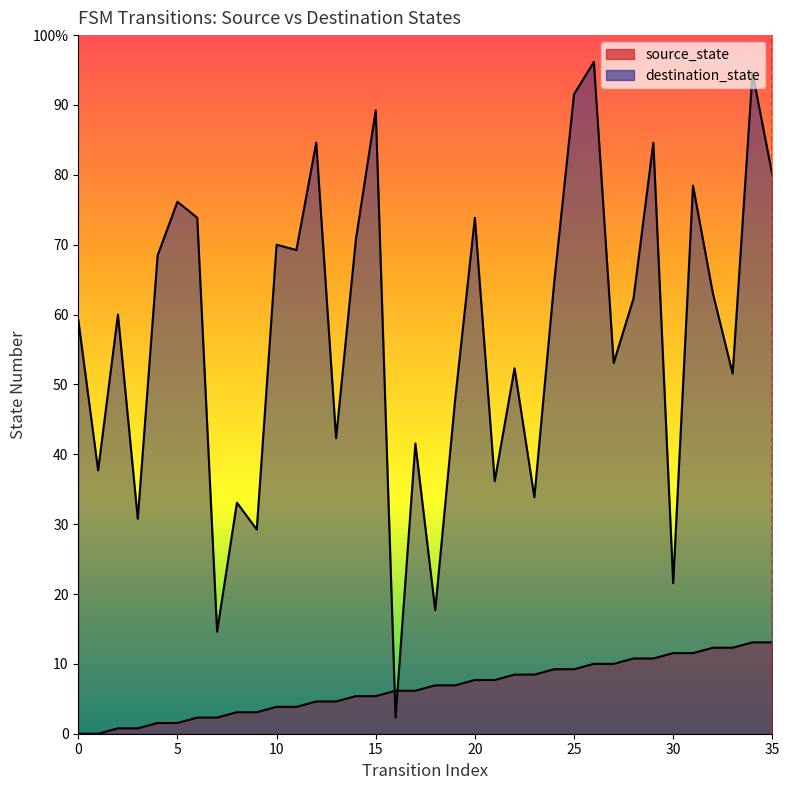

At which category does destination_state reach its first local valley?

1